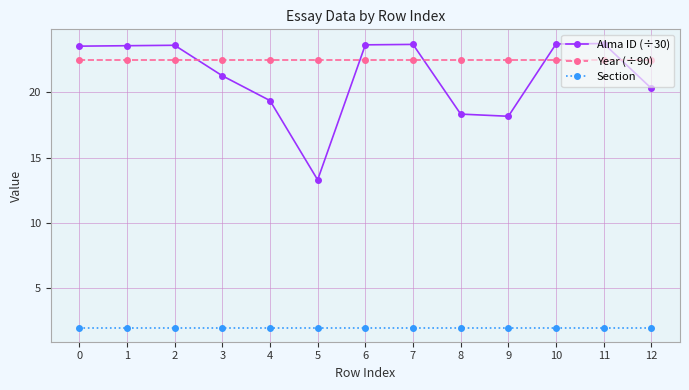

What is the value of the Alma ID (÷30) point at the 5th from the left?

19.4